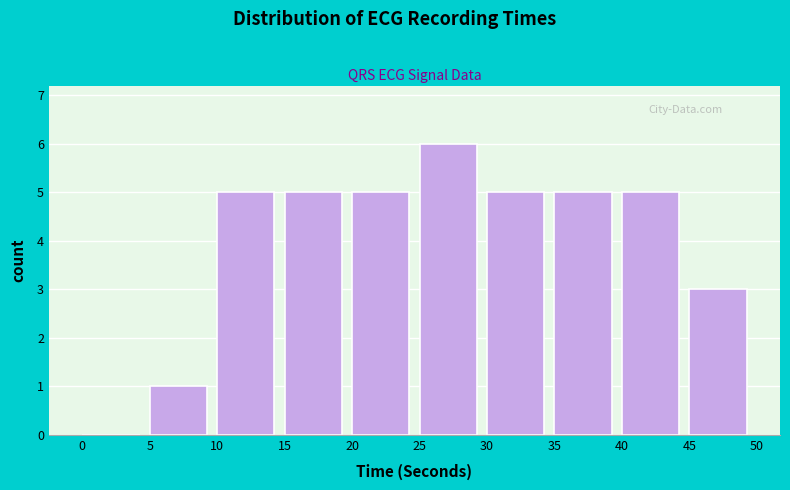

Over which range of the x-axis is the bar tallest?

25 to 30